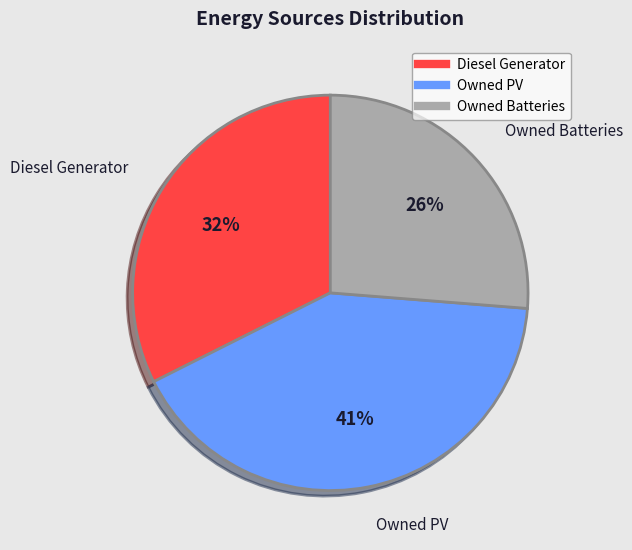

Is the sum of Owned Batteries and Owned PV greater than half?

Yes